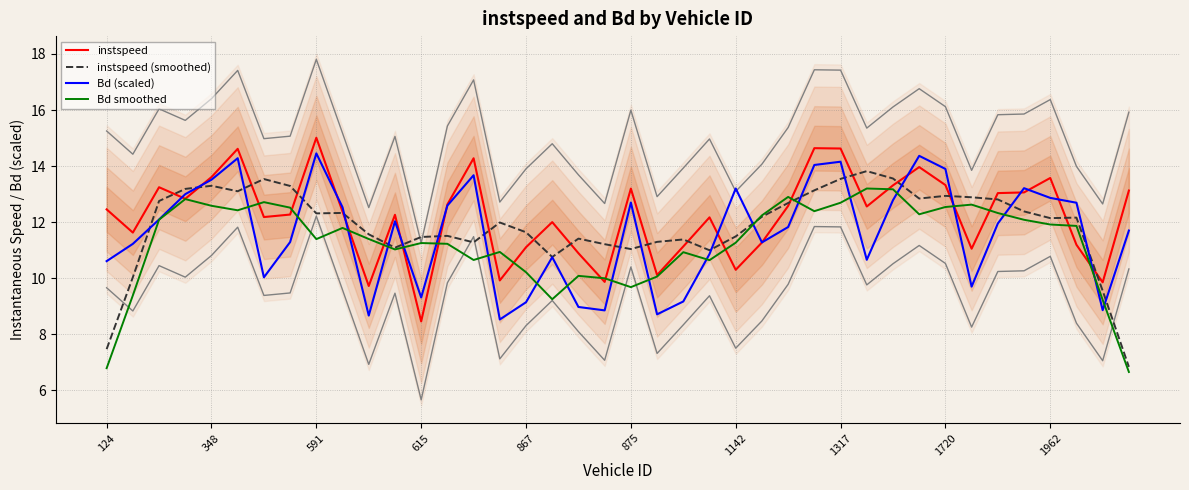

What is the average value of the Bd smoothed series?

11.3